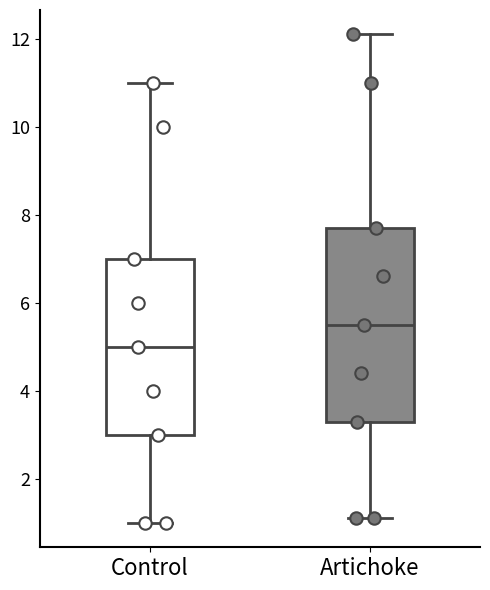

Reading left to right, read every box against the y-axis: the position of its median line, the range the box covers, and the ends of its whiskers. The values are not printed on the chart, so give them approximately, as read against the axis.

Control: median 5.0, box 3.0 to 7.0, whiskers 1.0 to 11.0
Artichoke: median 5.6, box 3.4 to 7.8, whiskers 1.2 to 12.2